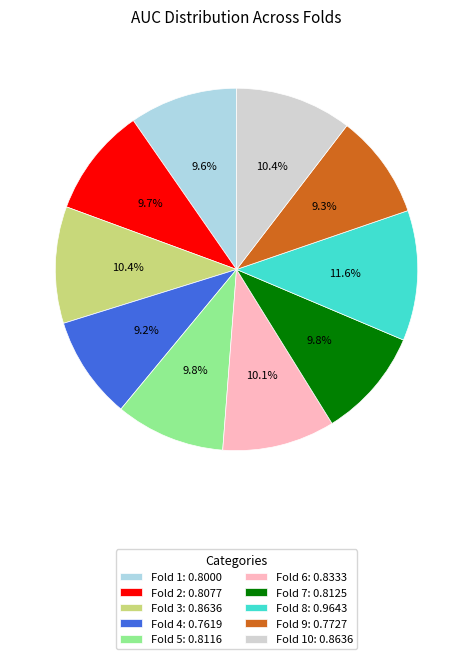

Do Fold 7: 0.8125 and Fold 3: 0.8636 together represent more than half of the pie?

No